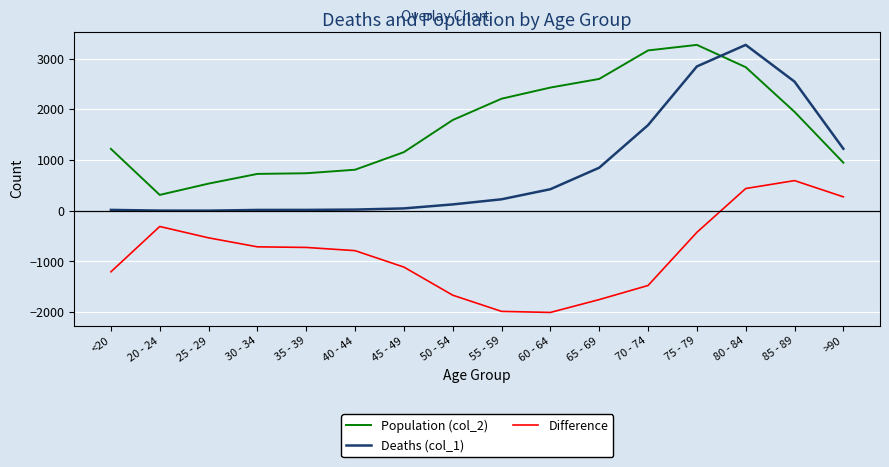

Does the chart have visible grid lines?

Yes